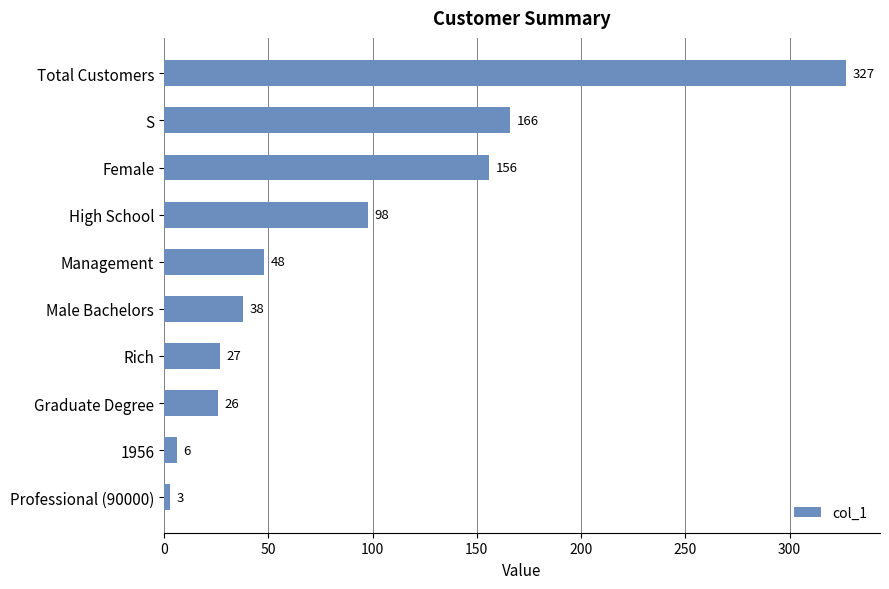

What is the average value?

90